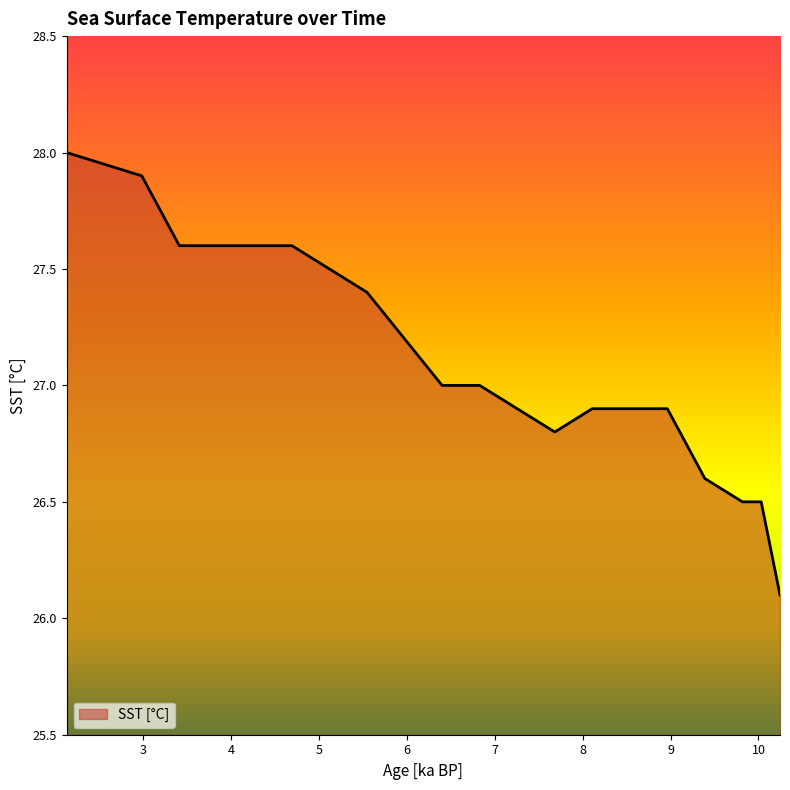

What is the smallest value displayed?

26.1